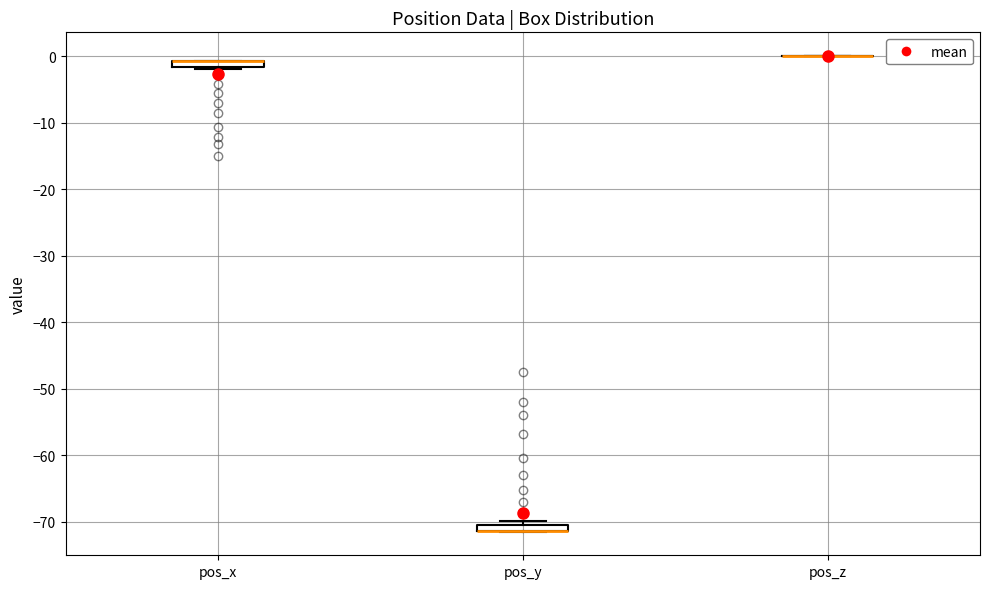

Where is the upper edge of the box for pos_x on the y-axis? The values are not printed on the chart, so give them approximately, as read against the axis.

-1